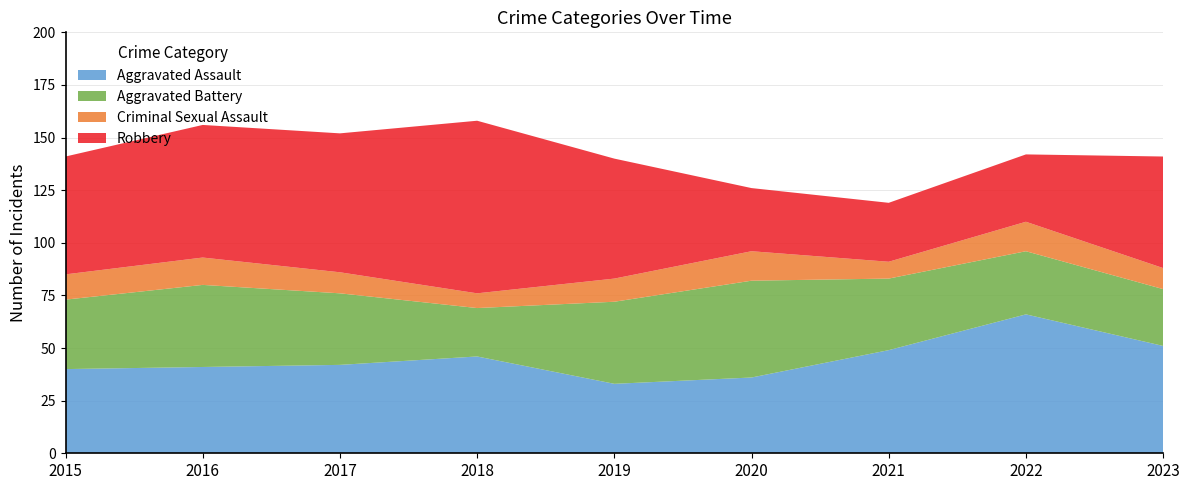

Reading right to left, list all the values displayed in this chart.

Aggravated Assault: 2023=51	2022=66	2021=49	2020=36	2019=33	2018=46	2017=42	2016=41	2015=40
Aggravated Battery: 2023=27	2022=30	2021=34	2020=46	2019=39	2018=23	2017=34	2016=39	2015=33
Criminal Sexual Assault: 2023=10	2022=14	2021=8	2020=14	2019=11	2018=7	2017=10	2016=13	2015=12
Robbery: 2023=53	2022=32	2021=28	2020=30	2019=57	2018=82	2017=66	2016=63	2015=56